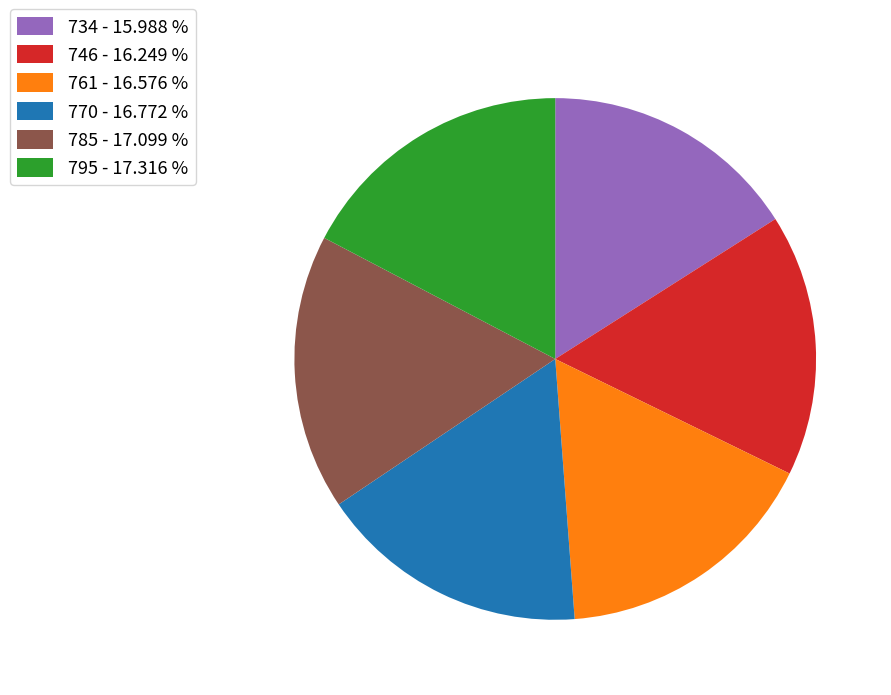

True or false: 746 accounts for 16% of the total.

True